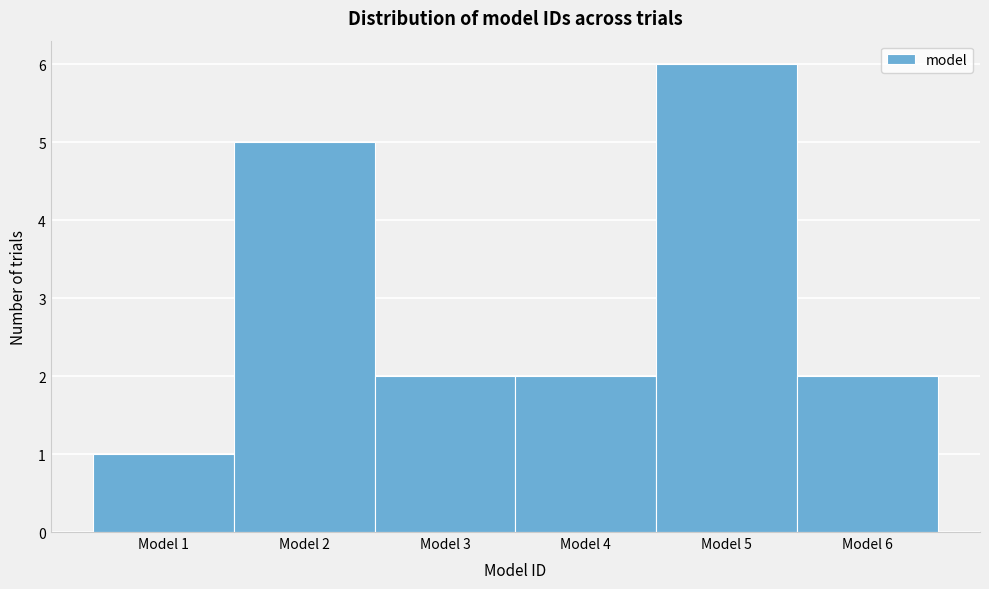

Reading left to right, transcribe this chart: for each bar, give the range it covers on the x-axis and its height. The values are not printed on the chart, so give them approximately, as read against the axis.

0.5 to 1.5: 1
1.5 to 2.5: 5
2.5 to 3.5: 2
3.5 to 4.5: 2
4.5 to 5.5: 6
5.5 to 6.5: 2